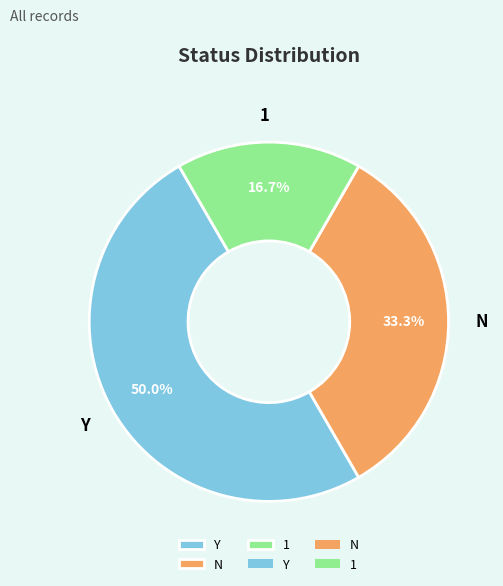

To the nearest percent, what is the average slice percentage?

33%